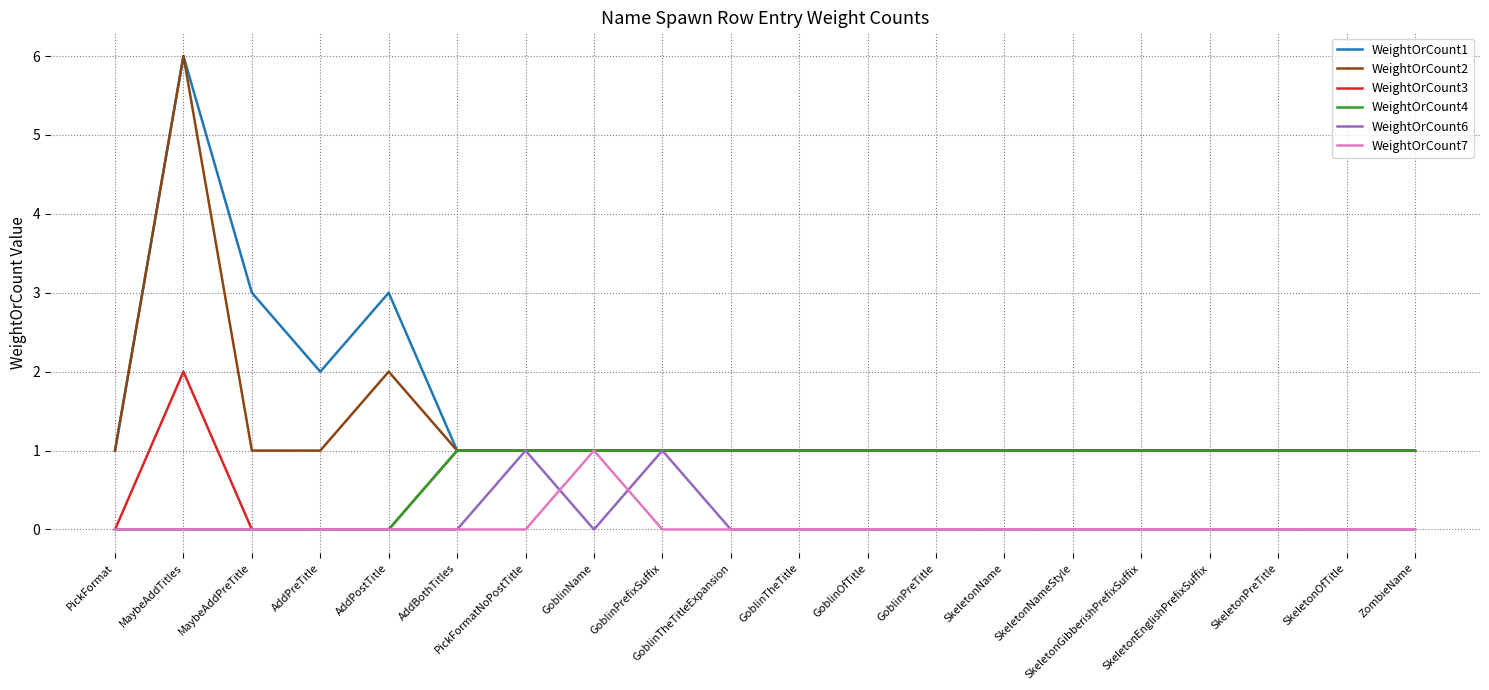

At which category is the sum across all series the highest?

MaybeAddTitles